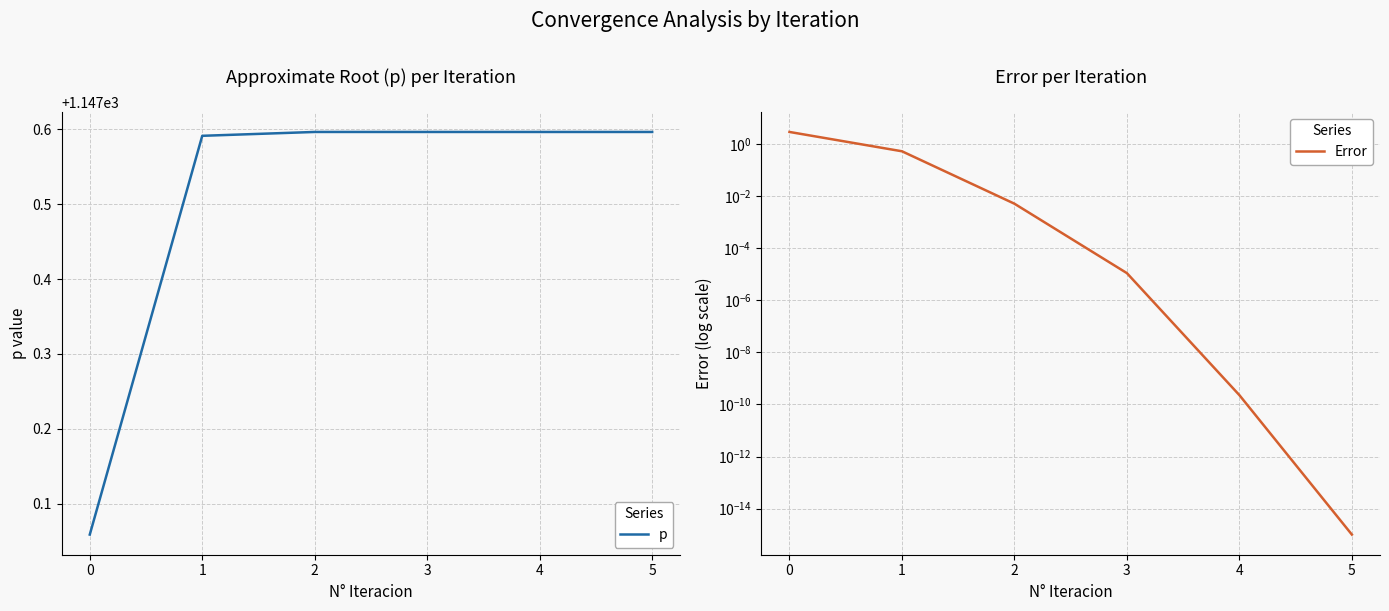

How many interior local peaks does the p series have?

1